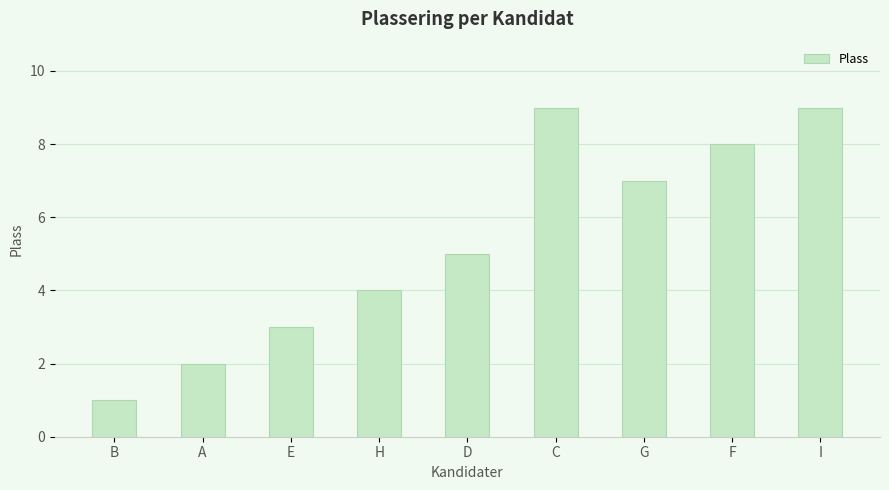

What position from the left is D?

5